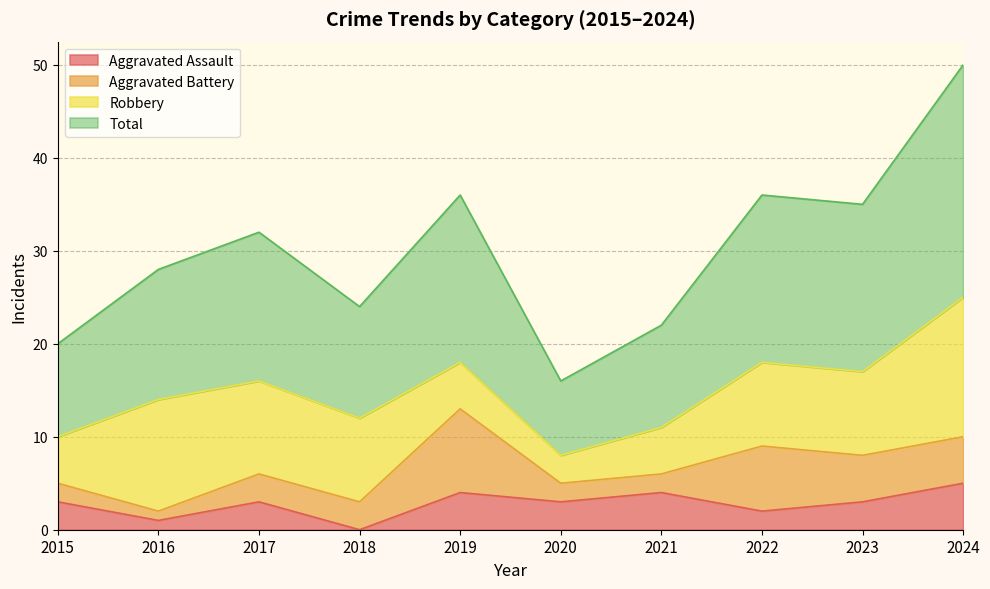

Is it true that Total equals 28 at 2016?

True